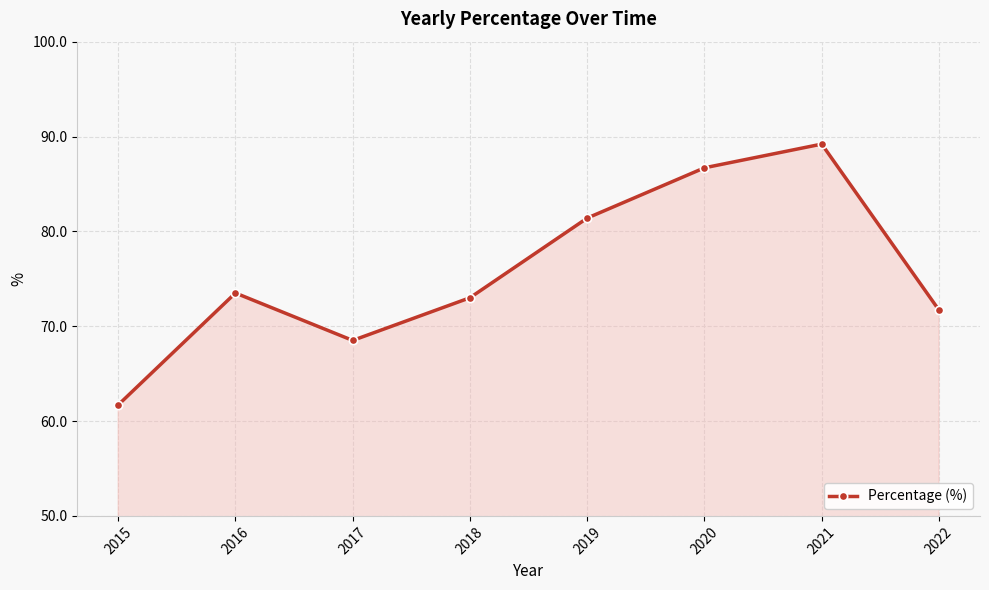

Which label corresponds to the smallest value in the chart?

2015